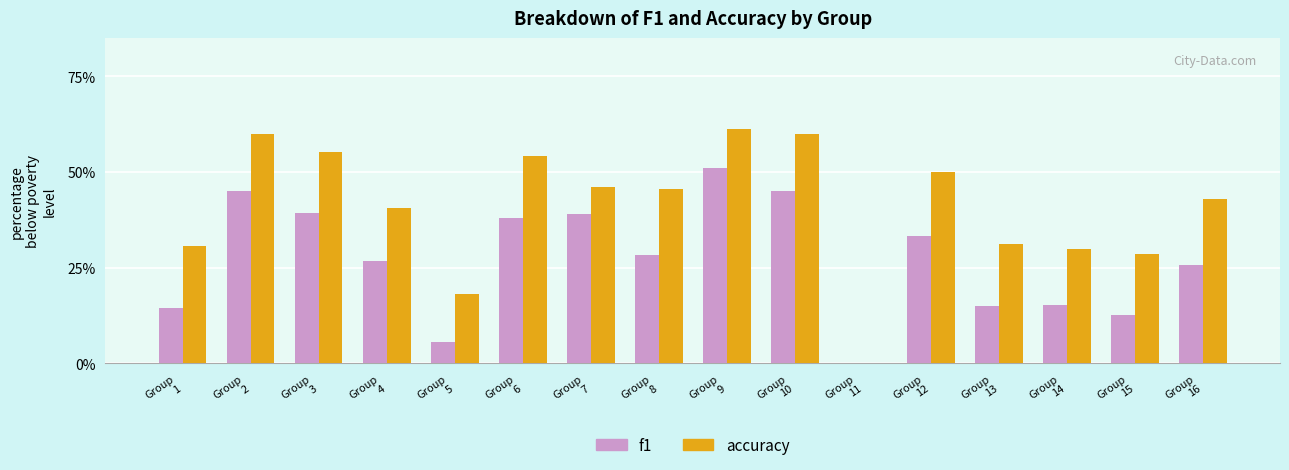

Which series has the largest range (max minus min)?

accuracy